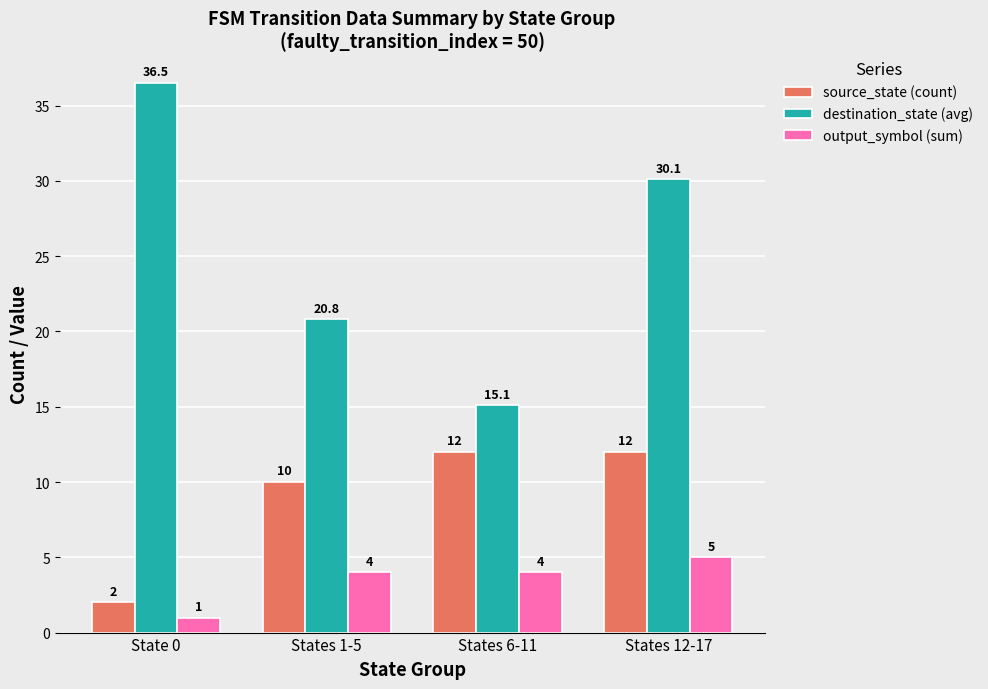

Which series has the largest range (max minus min)?

destination_state (avg)